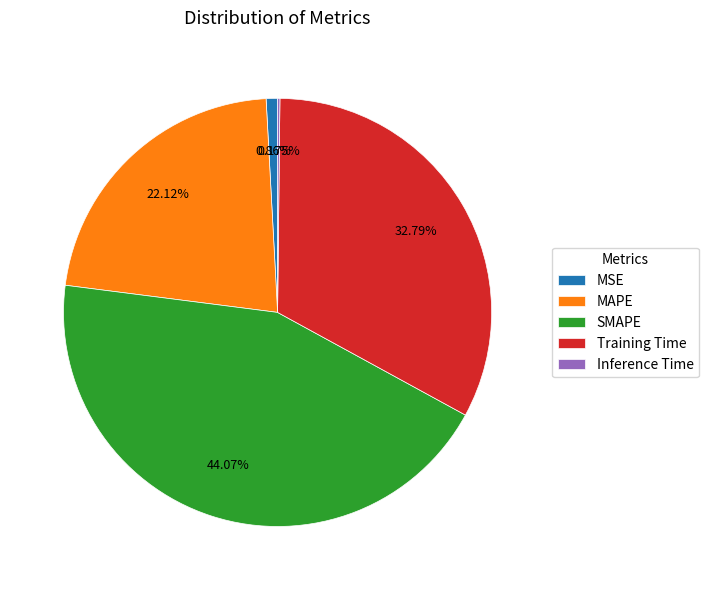

Which slice is the largest?

SMAPE